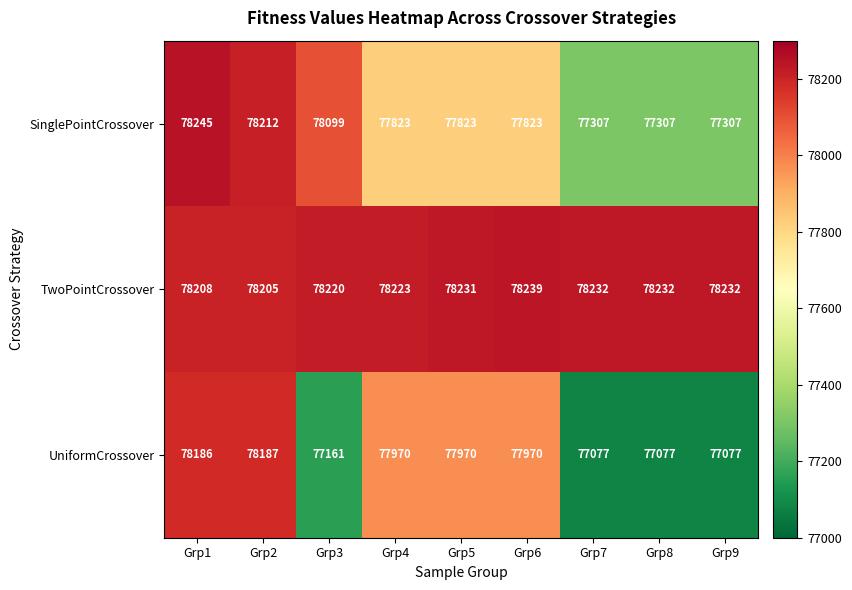

What is the minimum value shown in the chart?

77077